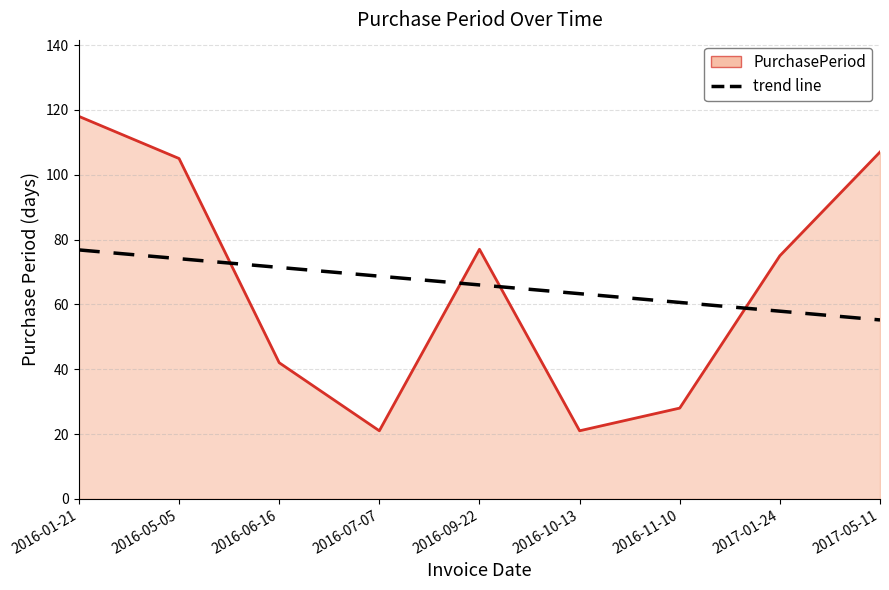

What is the spread (max minus min) of values at 2016-10-13?

42.3